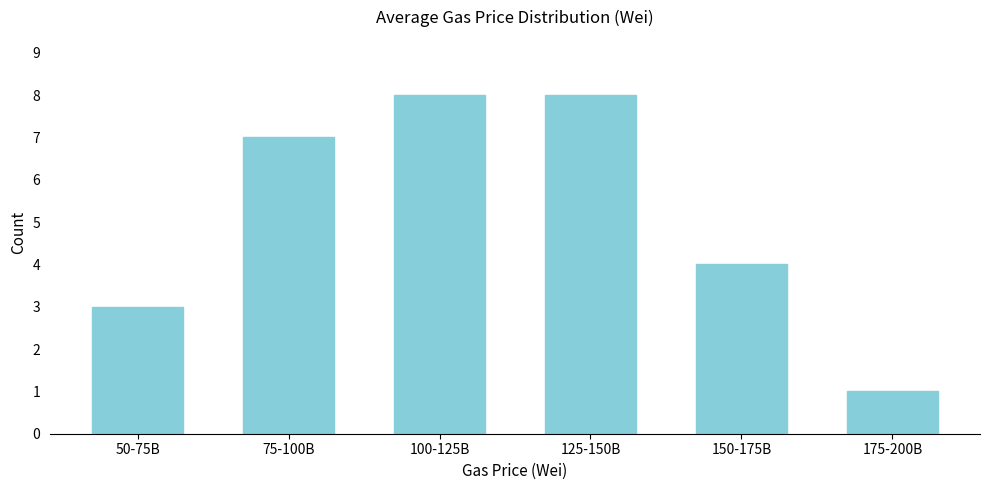

Reading right to left, what are all the values shown in this chart?

1	4	8	8	7	3